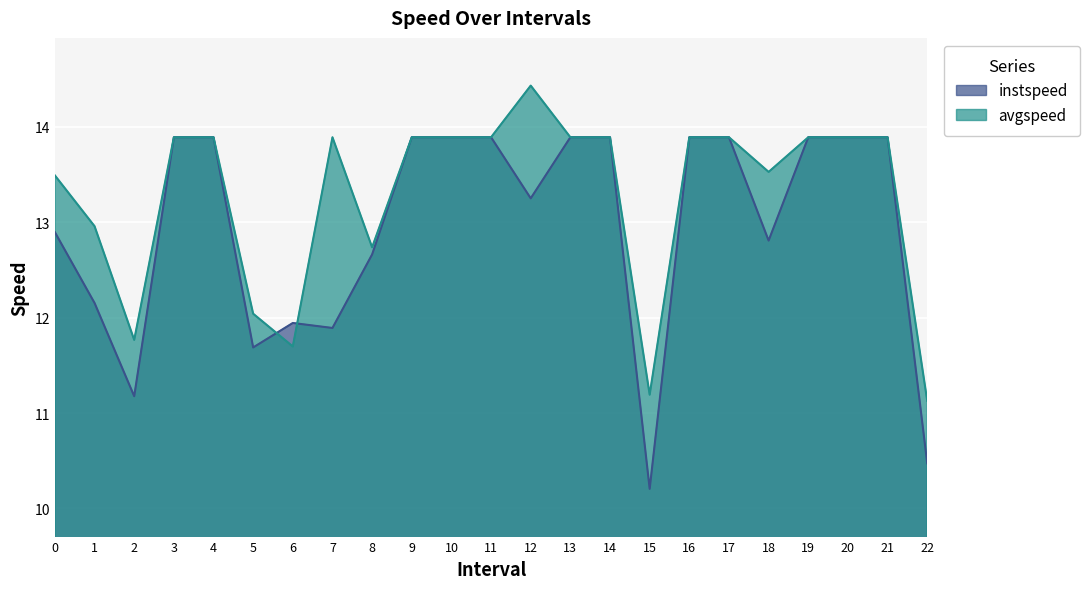

What is the difference between the avgspeed values at 1 and 12?

1.5